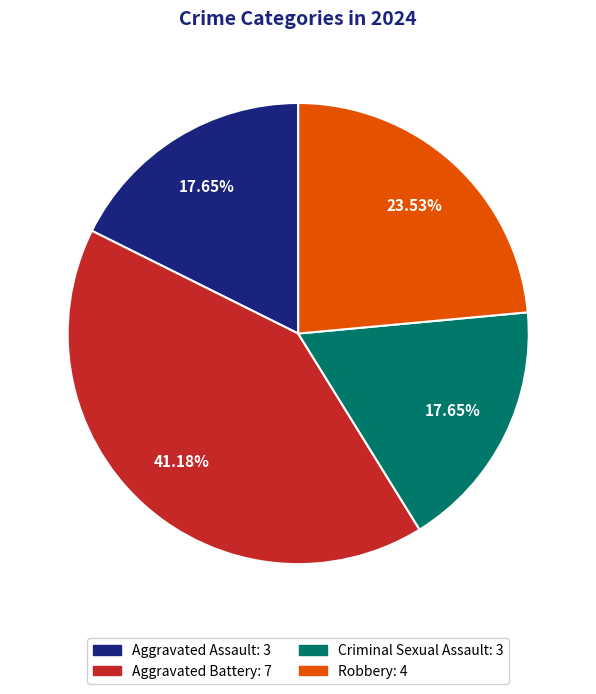

Which category has the biggest portion of the pie?

Aggravated Battery